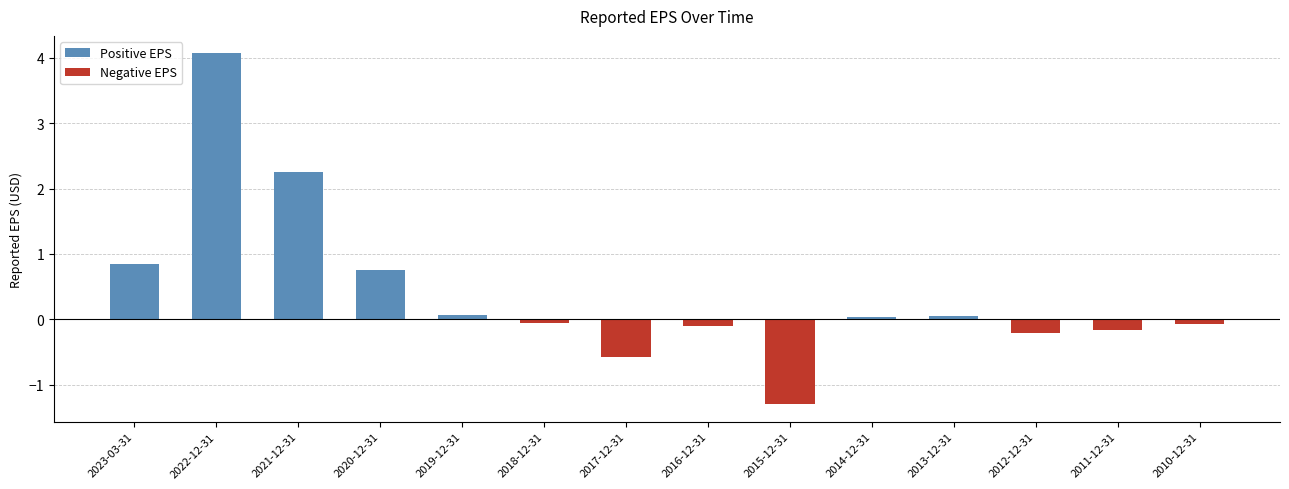

Which label corresponds to the largest value in the chart?

2022-12-31